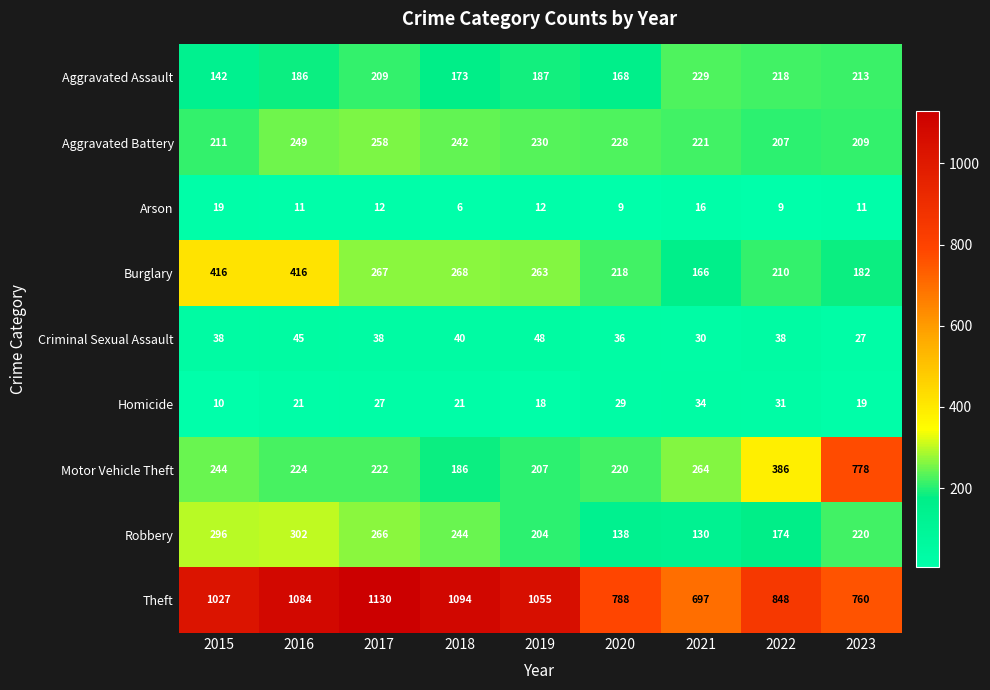

What is the difference between the Theft values at 2017 and 2023?

370